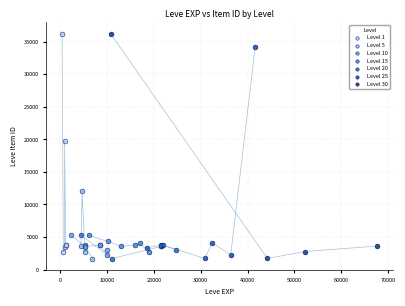

What are all the series names shown in the legend?

Level 1, Level 5, Level 10, Level 15, Level 20, Level 25, Level 30